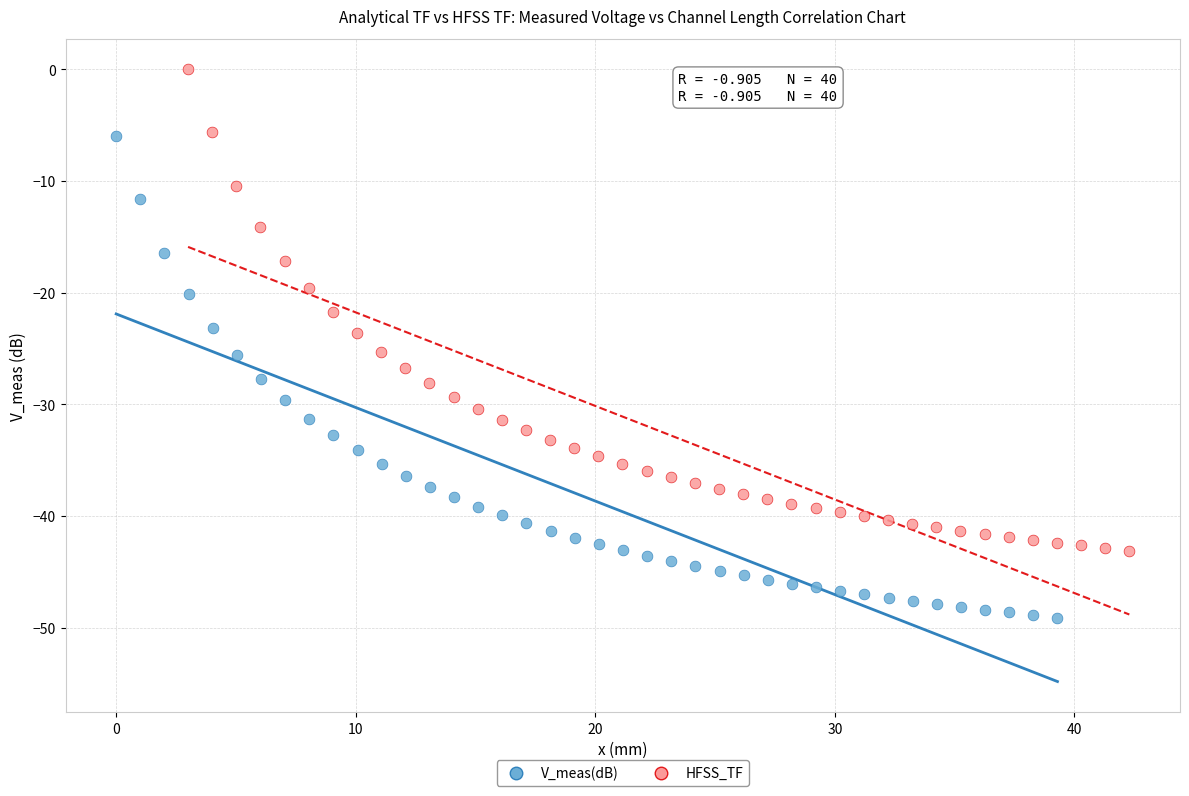

Which series reaches the minimum Y coordinate?

V_meas(dB)